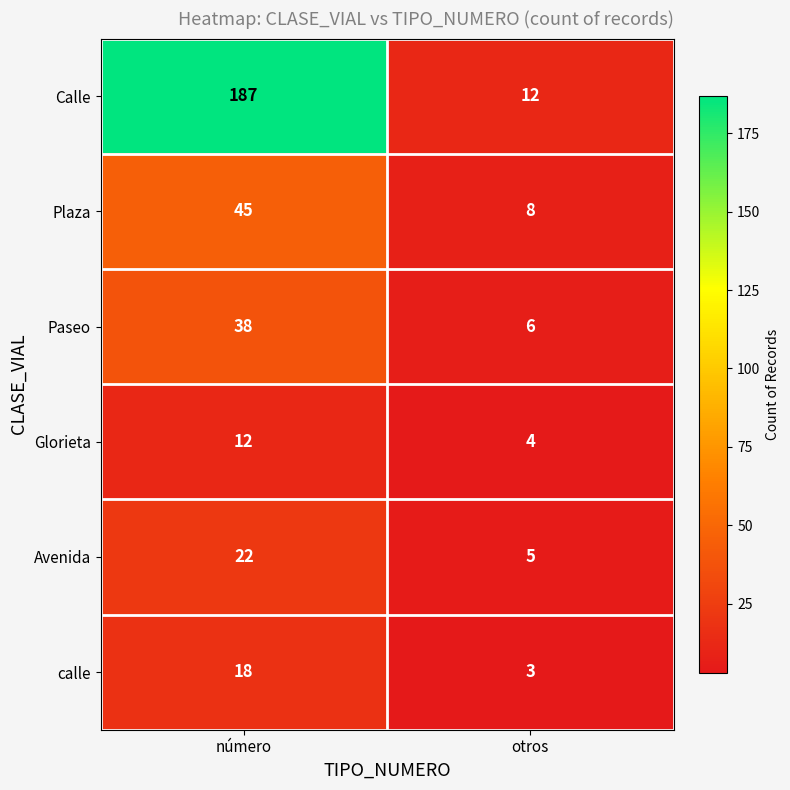

How many series are shown in this chart?

6